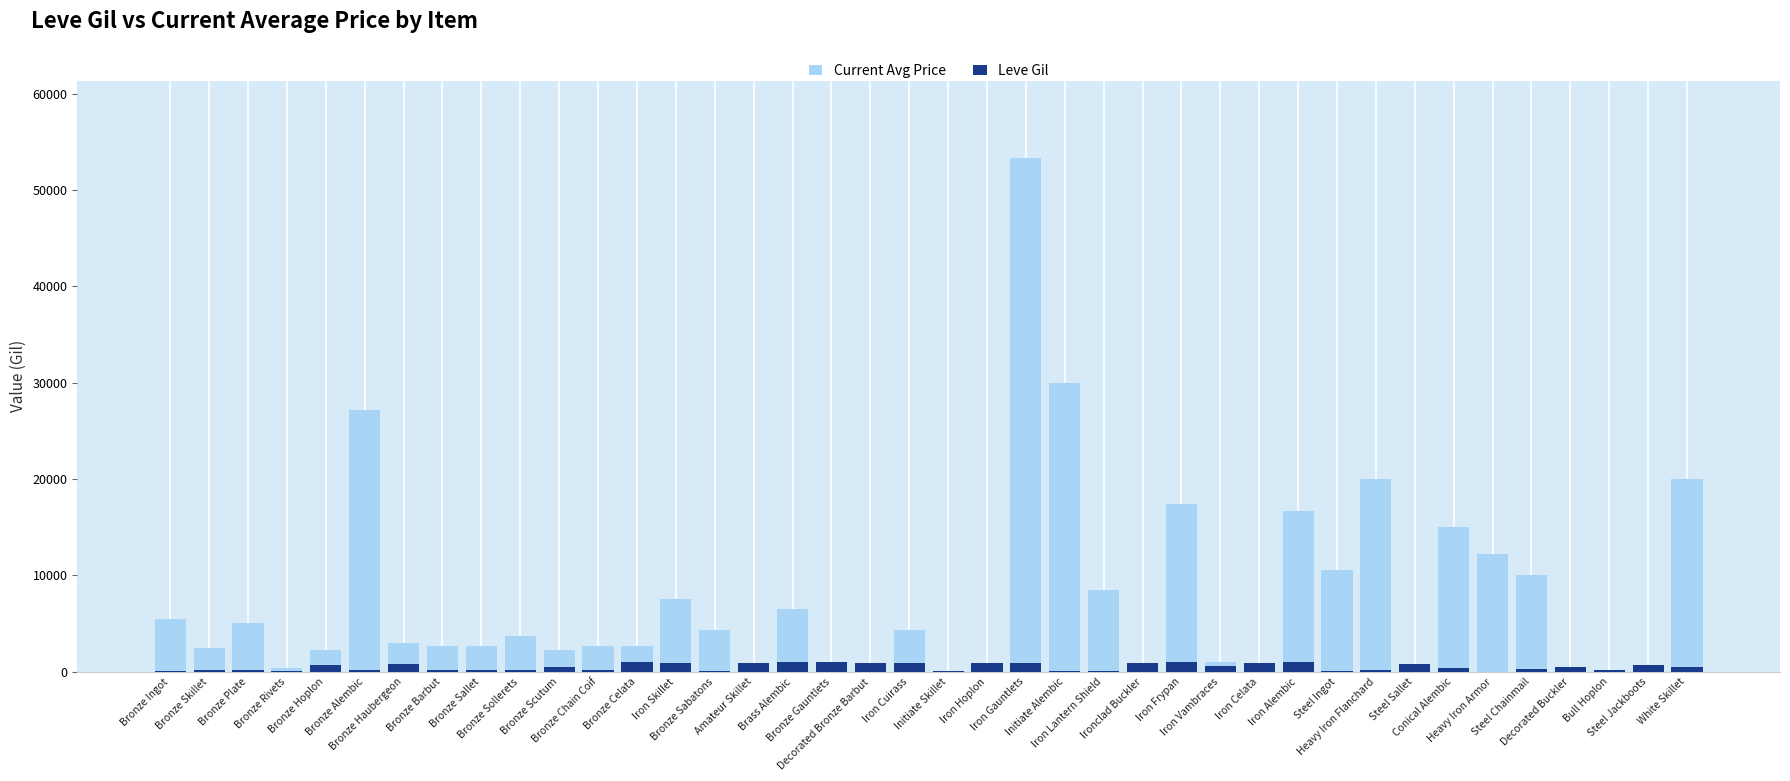

Is it true that Current Avg Price equals 0 at Decorated Bronze Barbut?

True